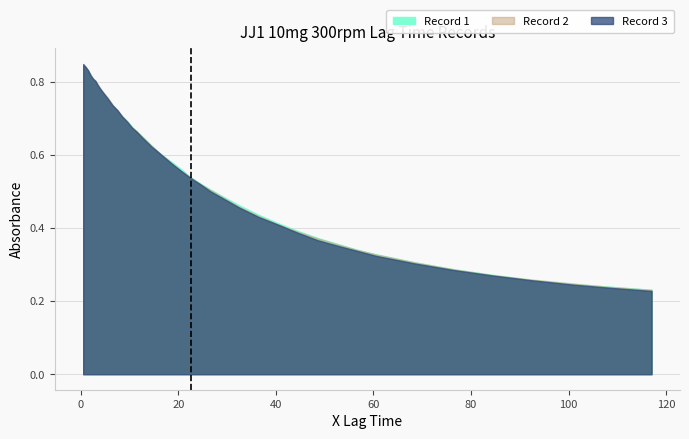

Which series has the widest spread of values?

Record 3